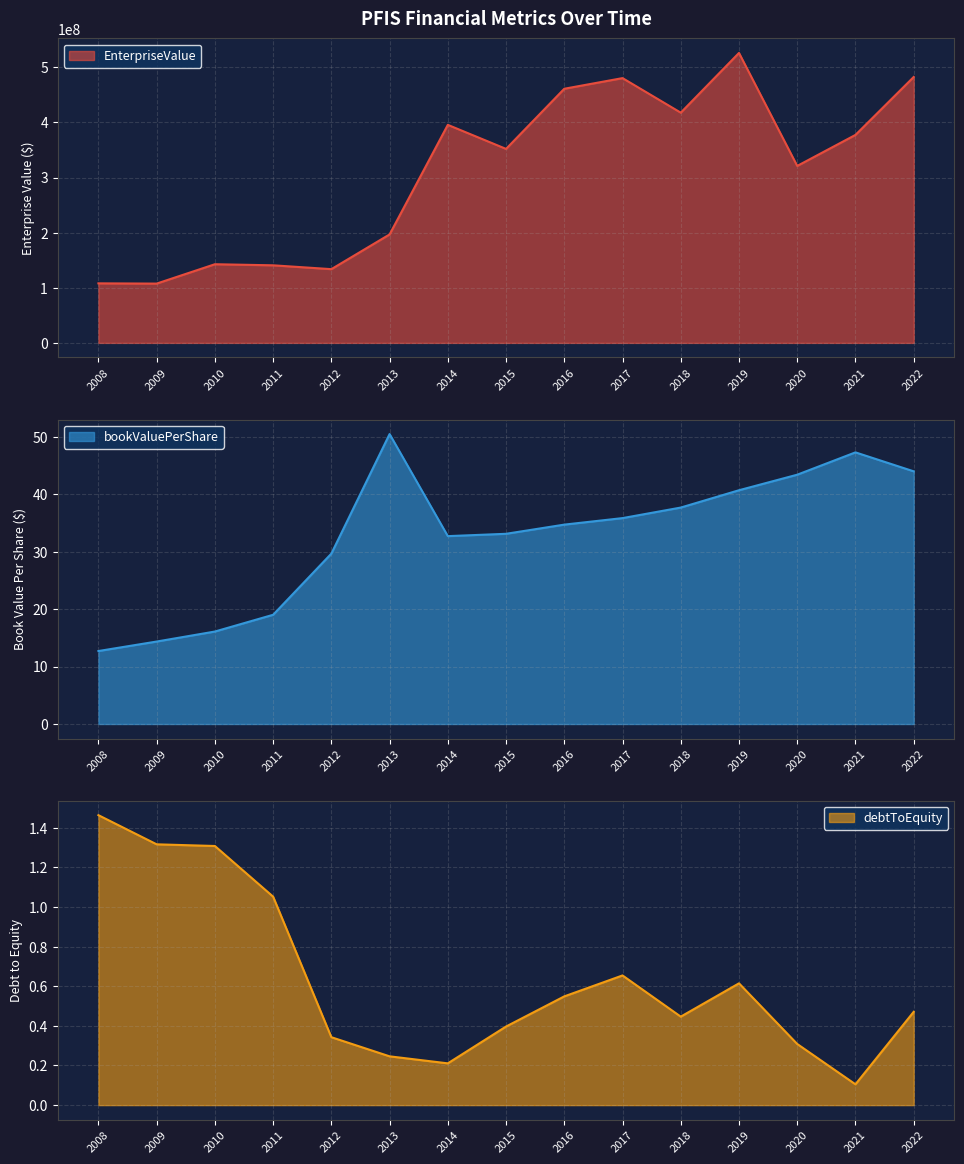

The value of EnterpriseValue at 2022 is 627427190.0. True or false?

False